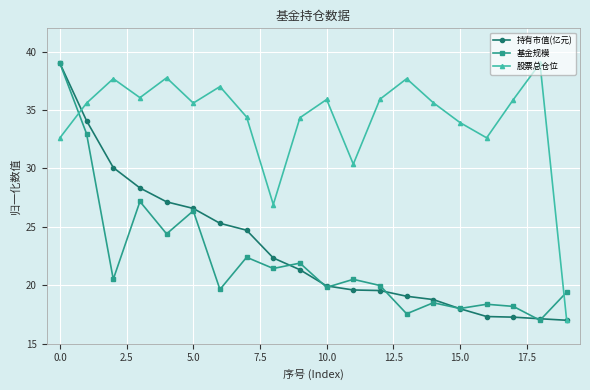

How many lines are shown in the chart?

3